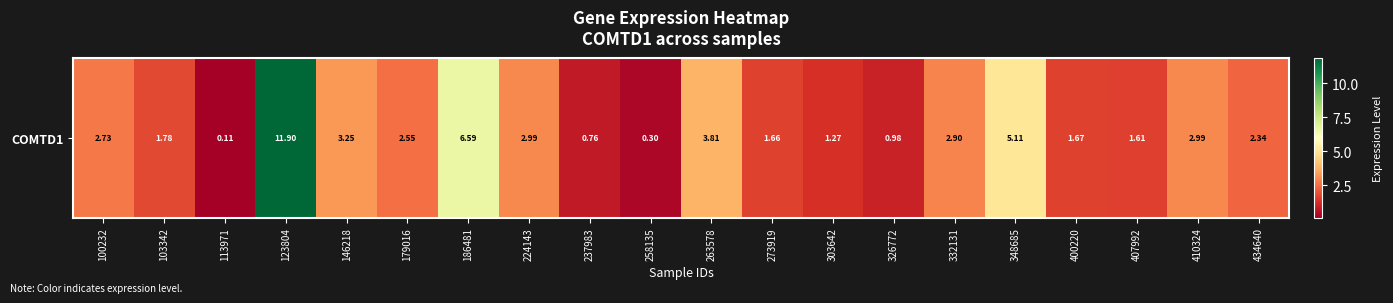

List the labels in order of value, smallest first.

113971, 258135, 237983, 326772, 303642, 407992, 273919, 400220, 103342, 434640, 179016, 100232, 332131, 224143, 410324, 146218, 263578, 348685, 186481, 123804